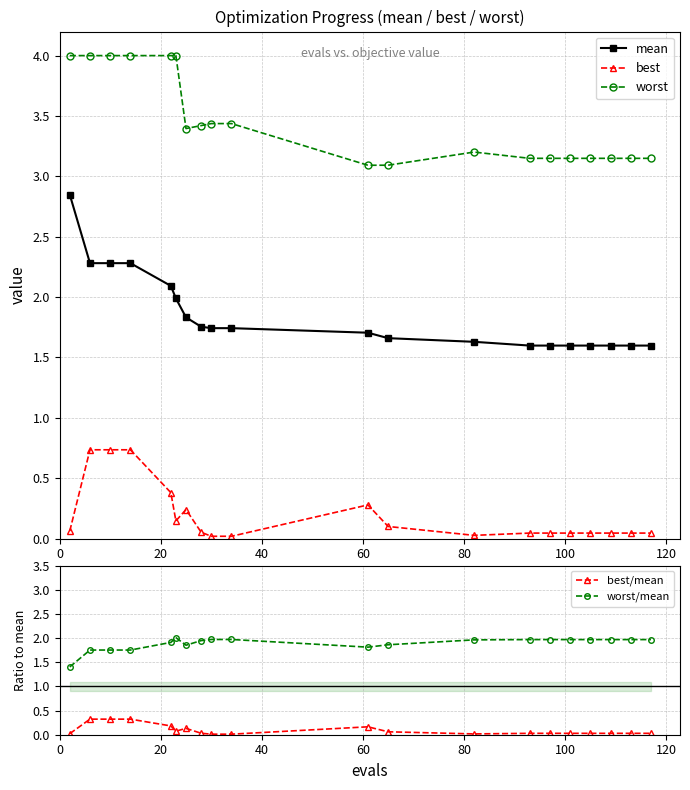

What is the value of the mean point at the 3rd from the left?

2.3